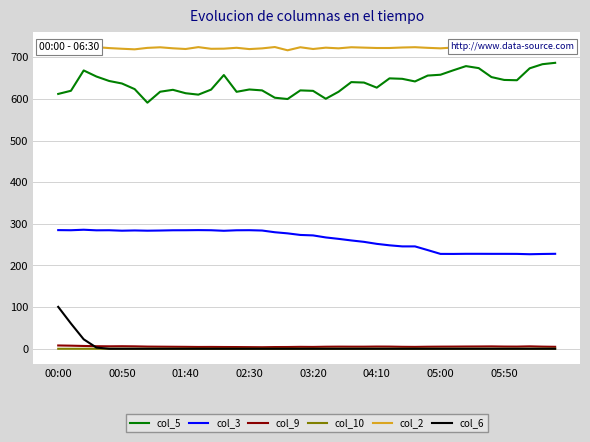

True or false: col_10 and col_3 intersect in this chart.

False